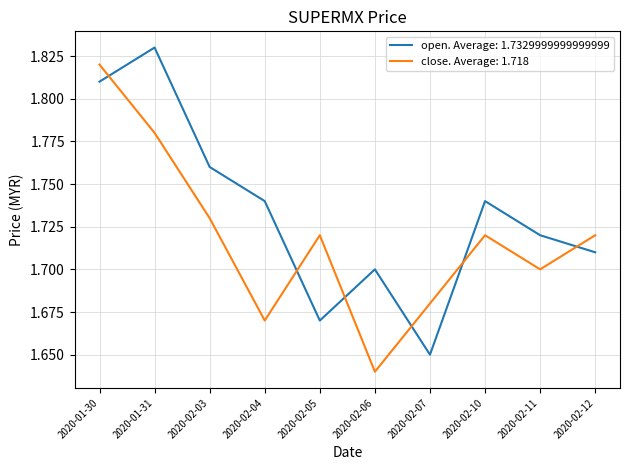

List the series in order of their peak value, highest first.

open. Average: 1.7329999999999999, close. Average: 1.718